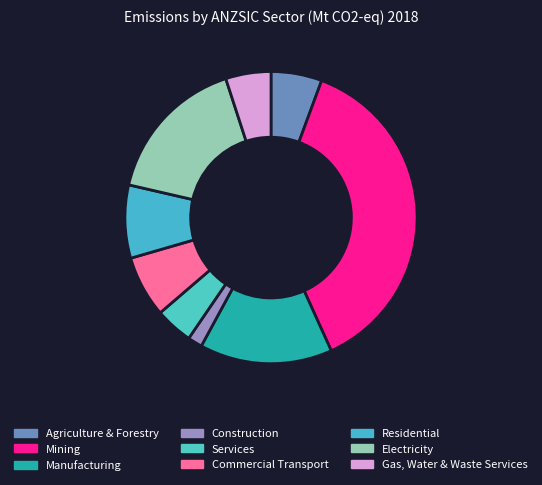

What is the change in value from Commercial Transport to Gas, Water & Waste Services?

-1.7